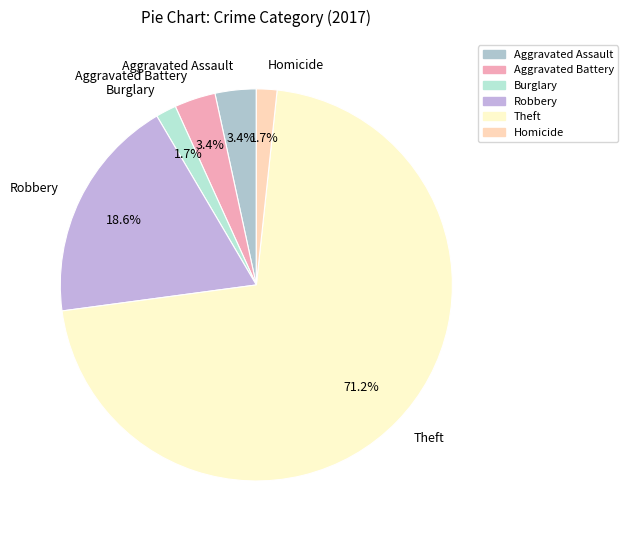

Is Homicide the majority of the pie?

No